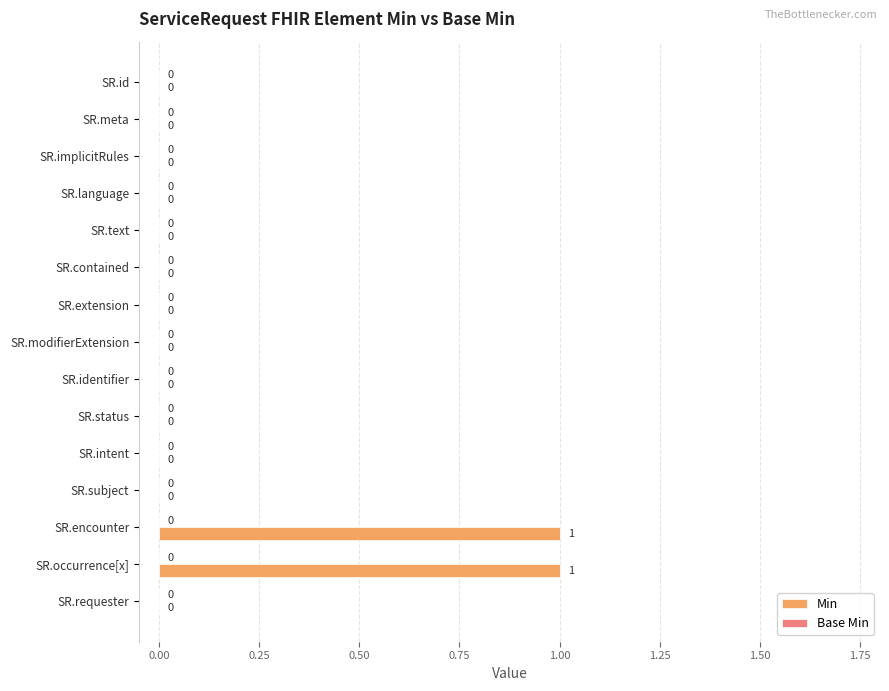

What is the change in value from SR.meta to SR.occurrence[x]?

+1